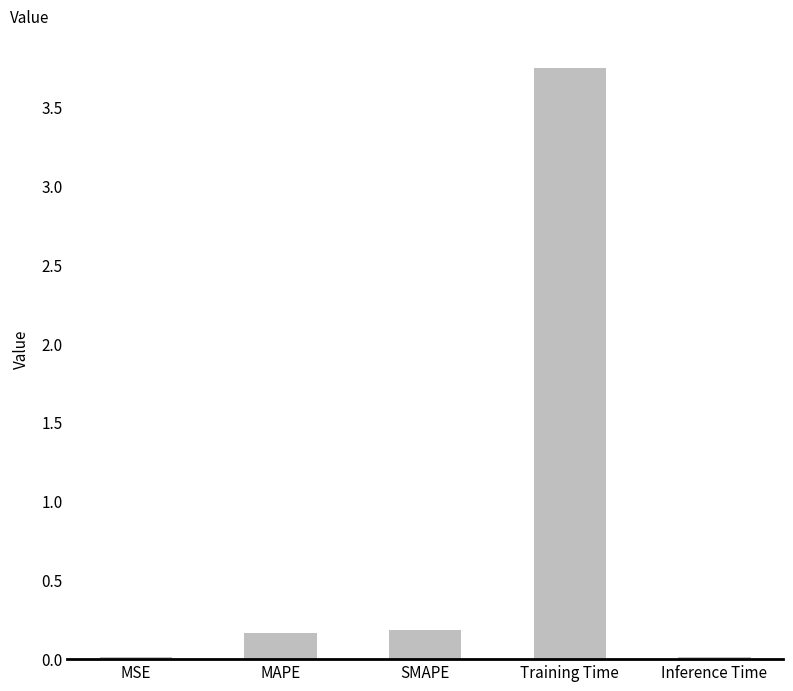

Which has a higher value, MAPE or Inference Time?

MAPE